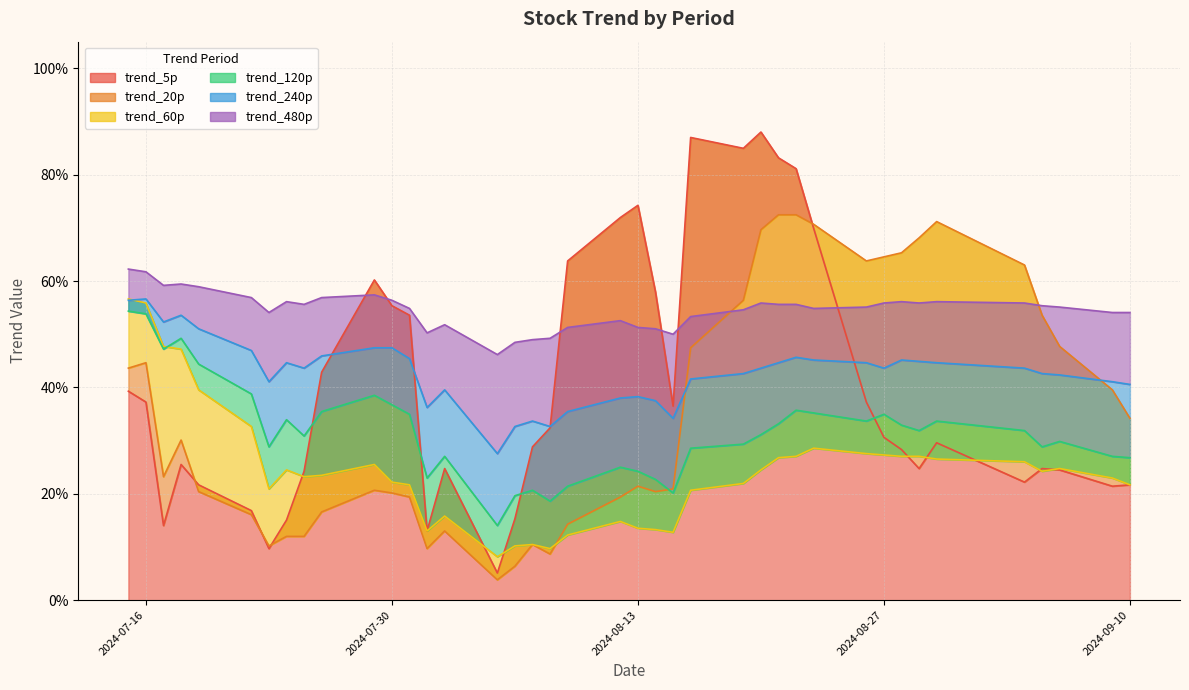

Count the trend_240p values in the range 0 to 1.

40